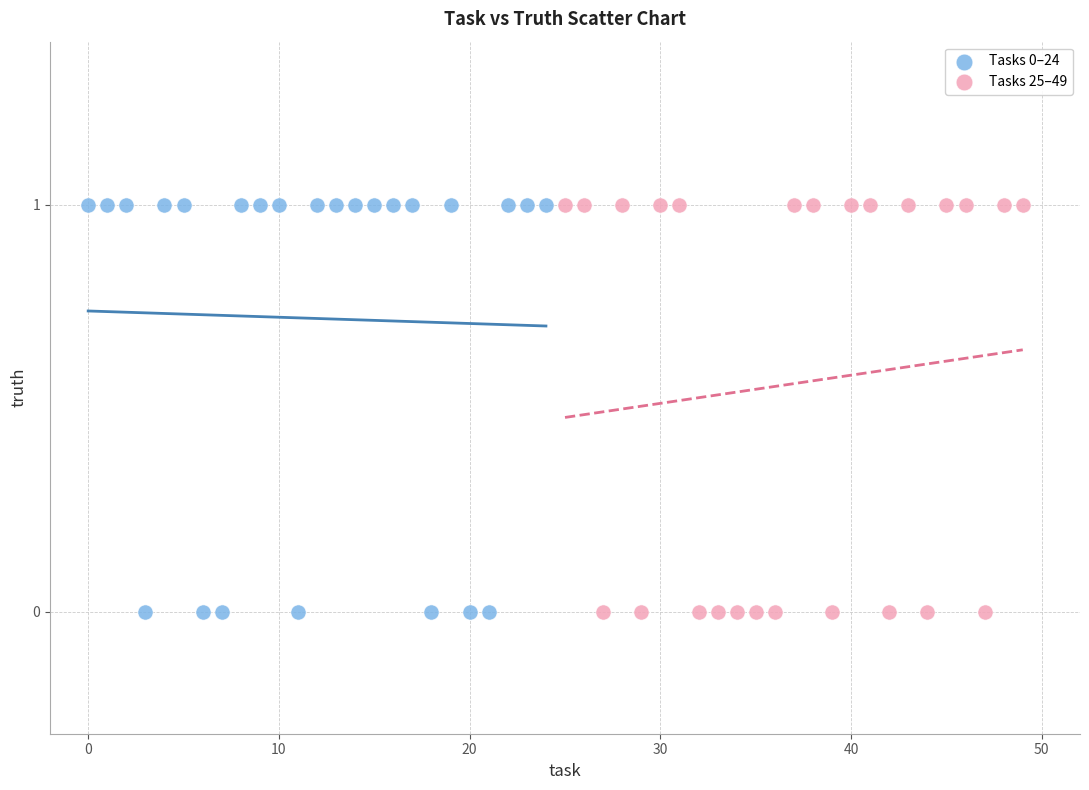

What are all the series names shown in the legend?

Tasks 0–24, Tasks 25–49